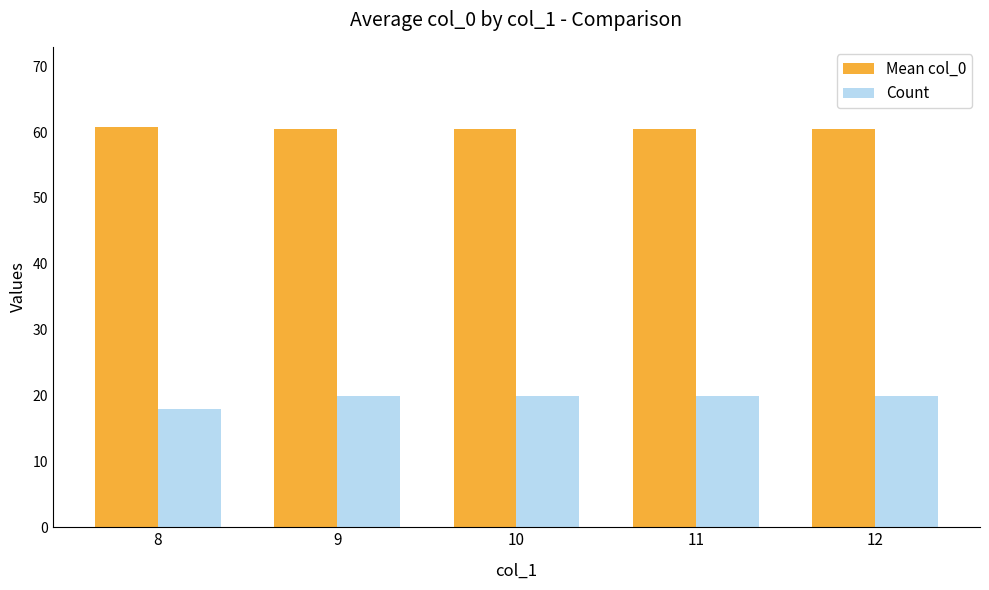

Is it true that Count equals 5.5 at 10?

False